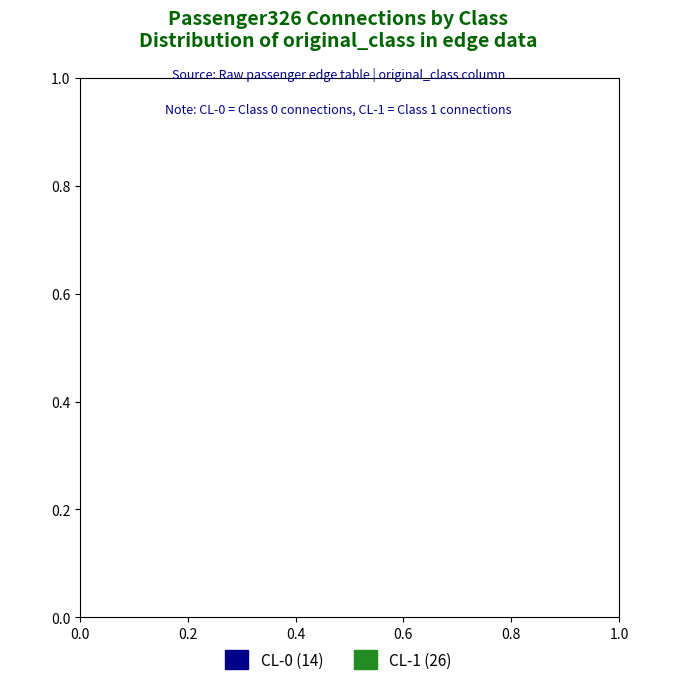

What percentage is the CL-0 slice, to the nearest percent?

35%